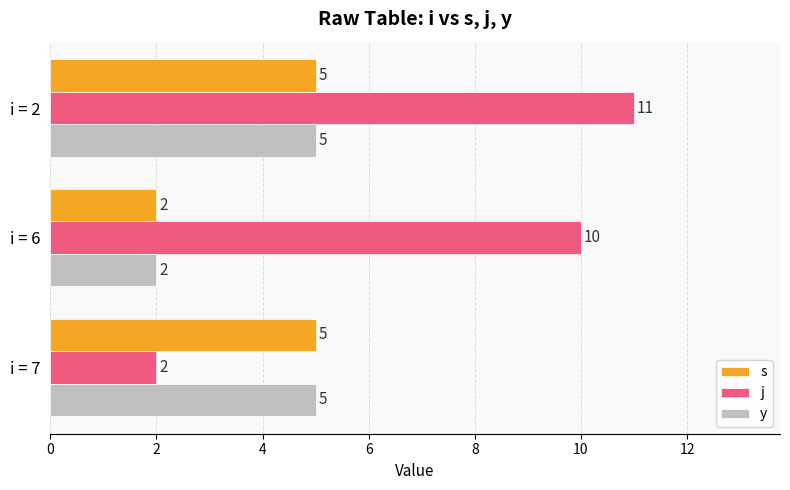

The value of s at i = 7 is 5. True or false?

True